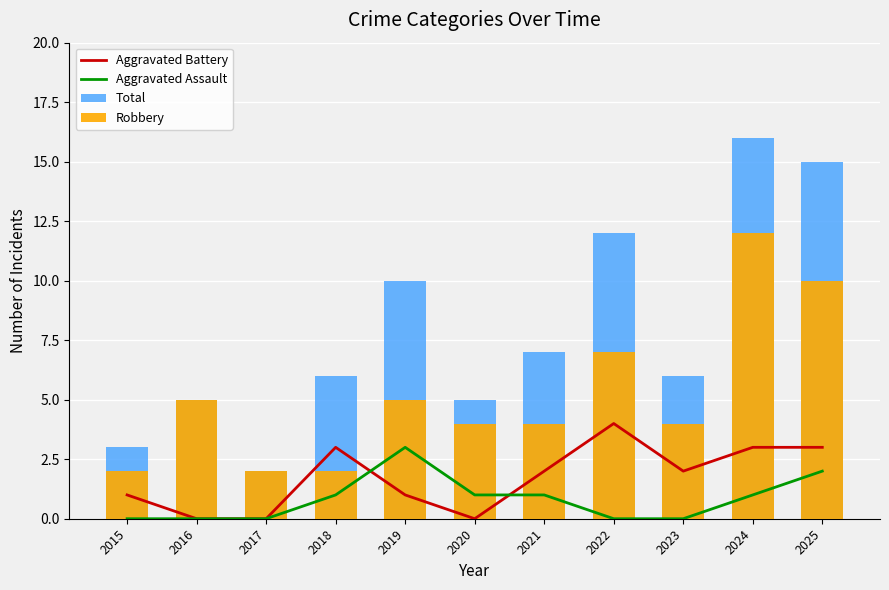

What is the value of the Aggravated Assault bar at the 10th from the left?

1